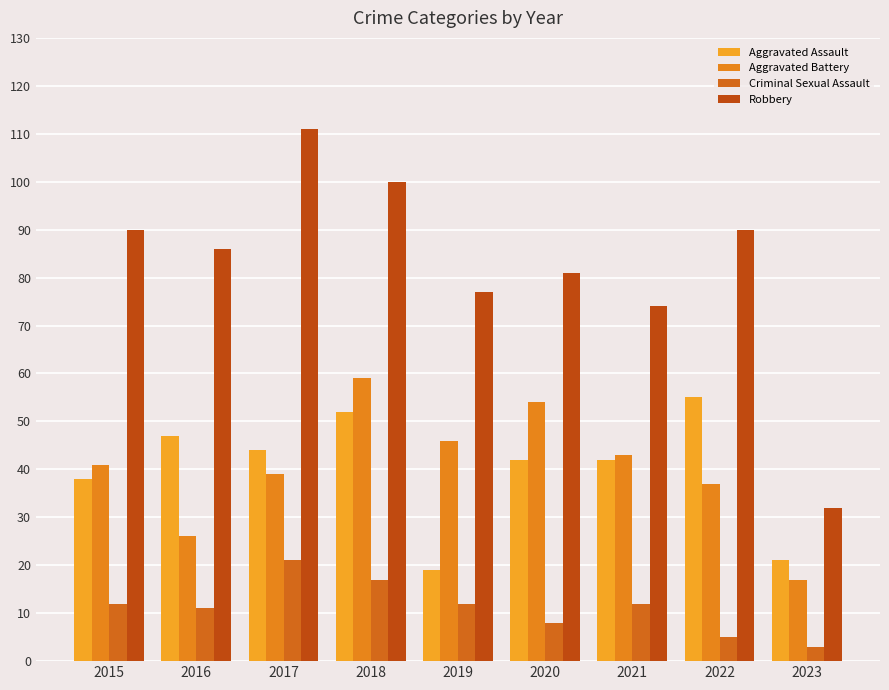

What is the difference between the Robbery values at 2015 and 2020?

9